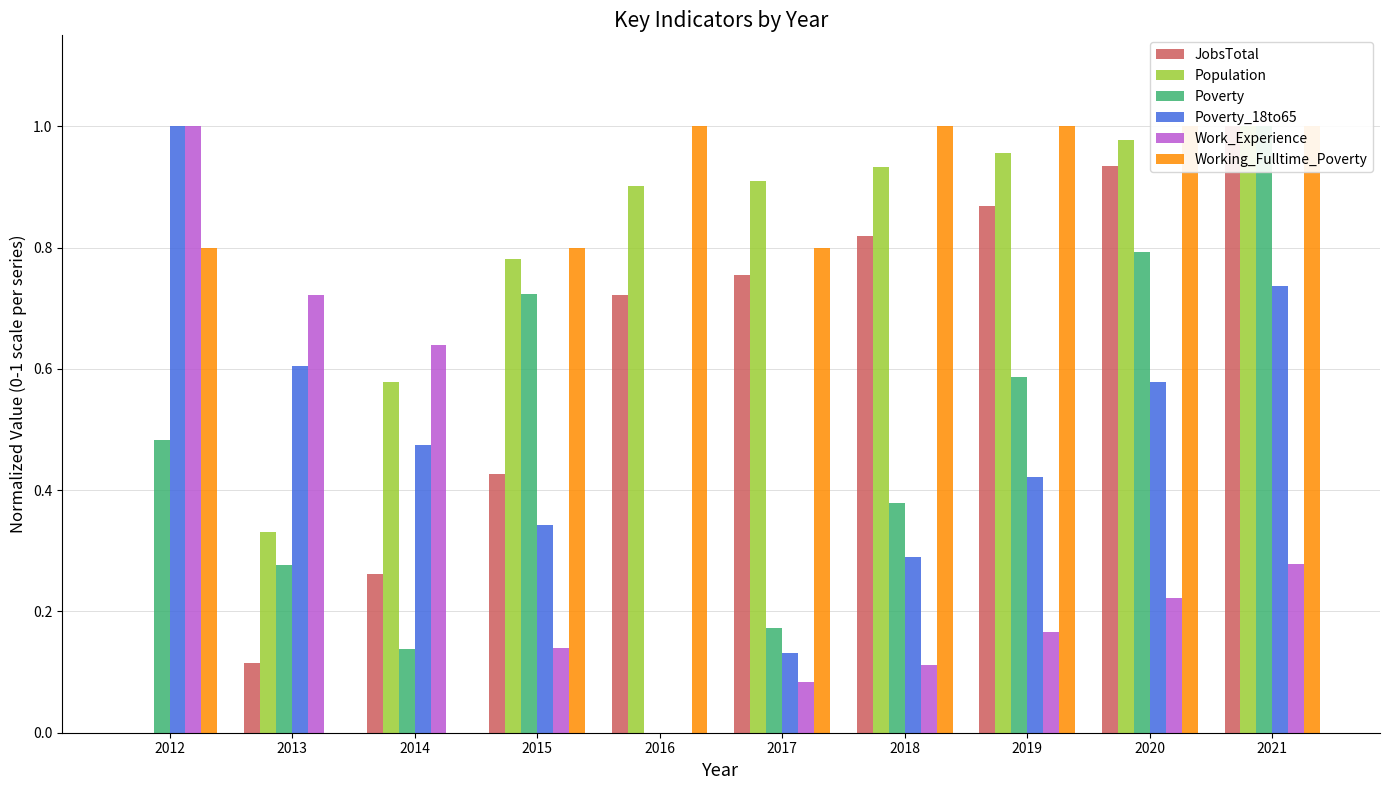

What are all the series names shown in the legend?

JobsTotal, Population, Poverty, Poverty_18to65, Work_Experience, Working_Fulltime_Poverty